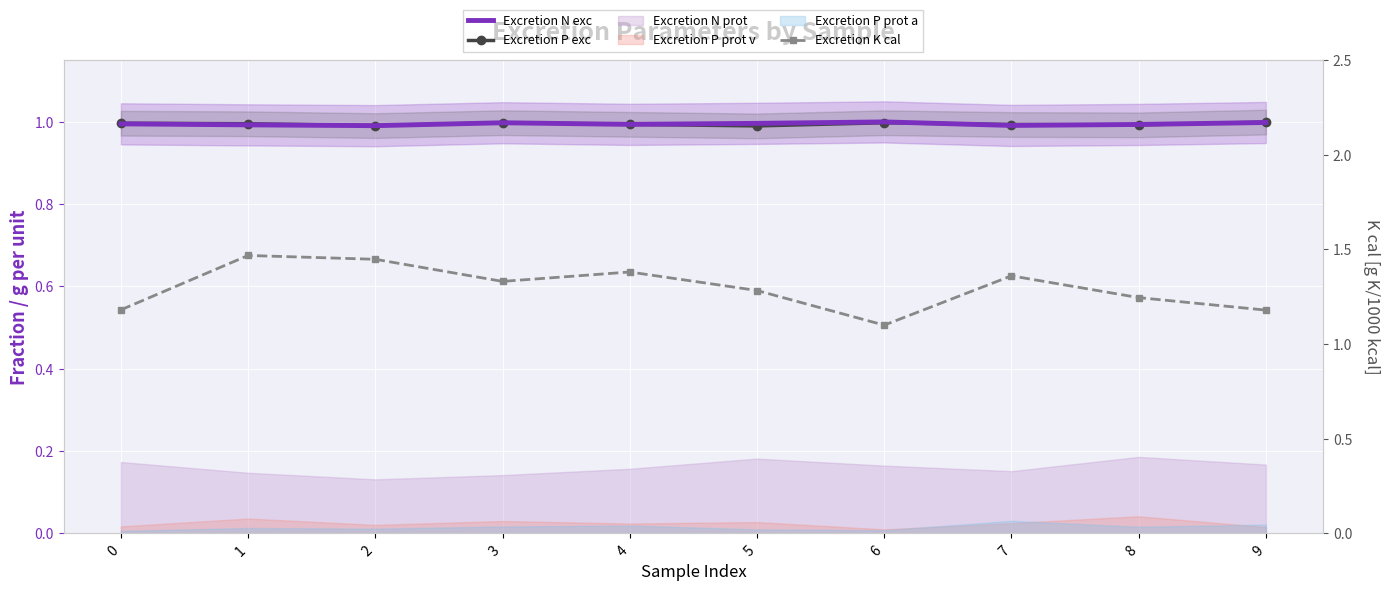

Rank the series at 8 from lowest to highest value.

Excretion P exc, Excretion N exc, Excretion K cal